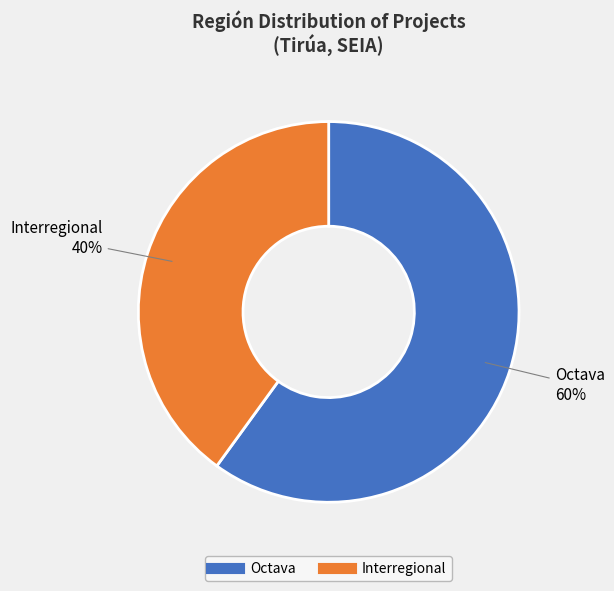

Is there a majority slice in this chart?

Yes